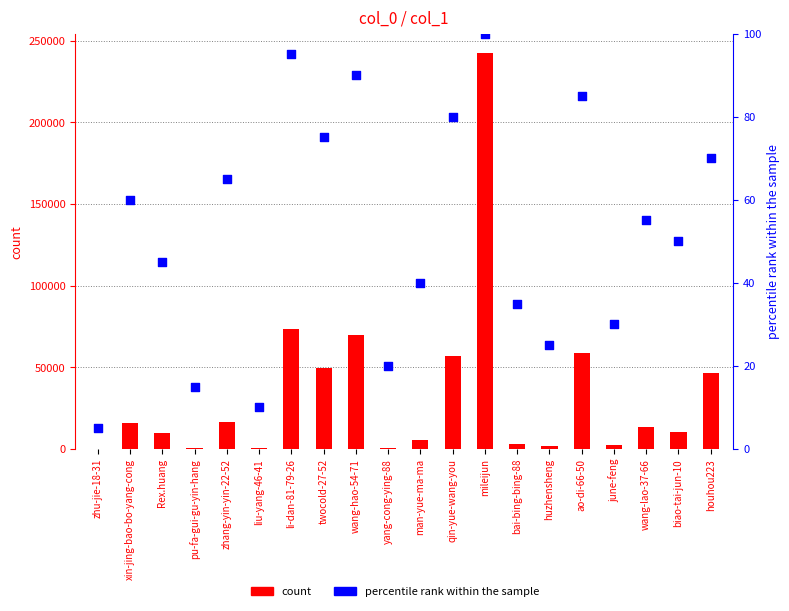

Which series has the largest Y range (max minus min)?

count